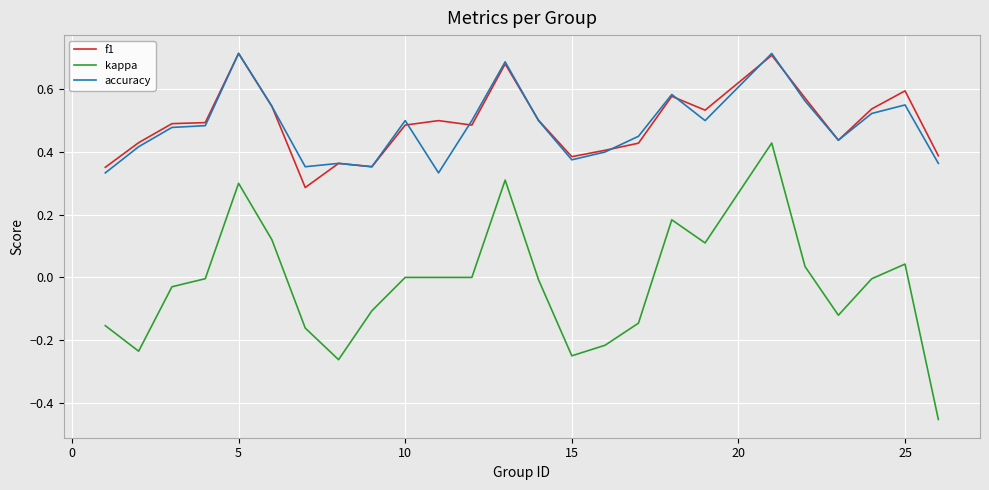

True or false: kappa and accuracy cross at least once.

False